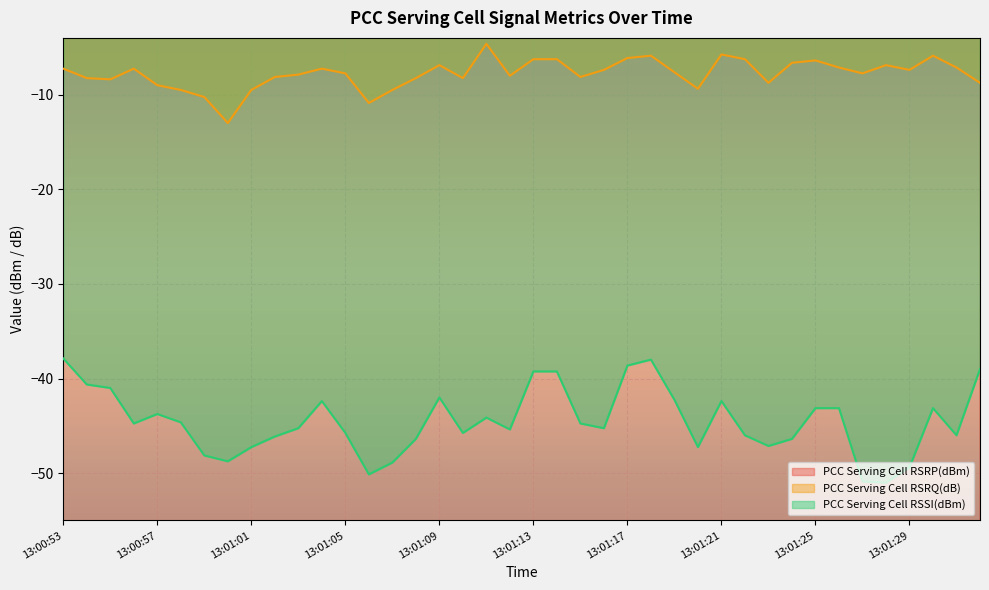

What is the difference between the highest and lowest values at 13:00:57?

62.6